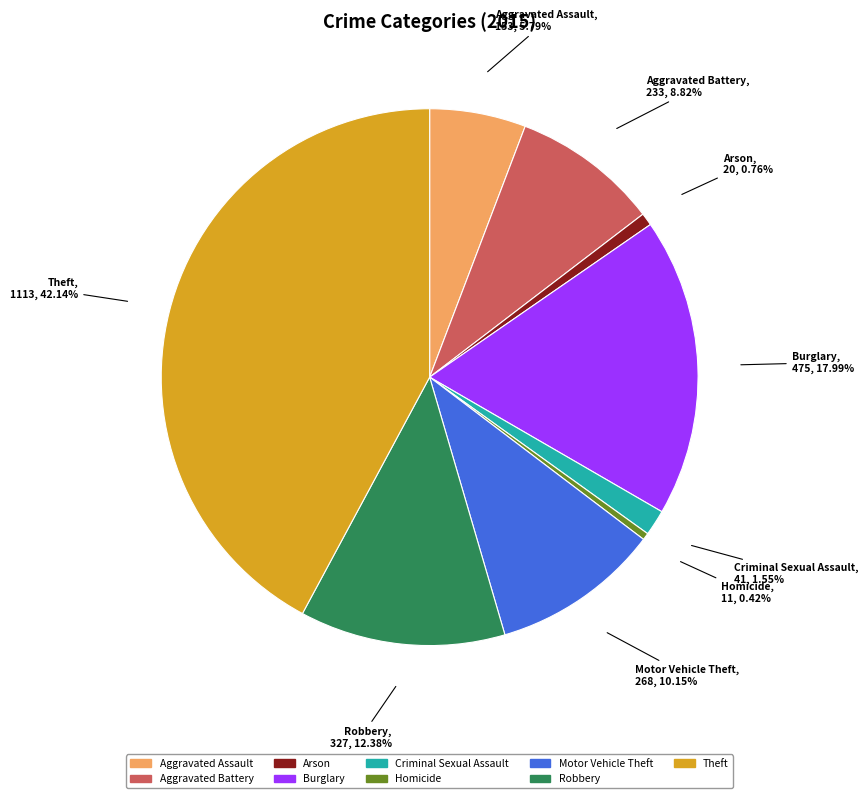

True or false: Criminal Sexual Assault accounts for 7% of the total.

False